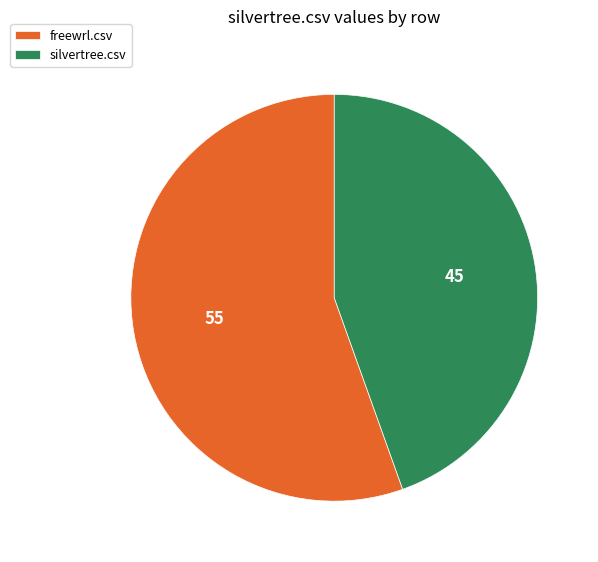

Does silvertree.csv account for over 50% of the chart?

No